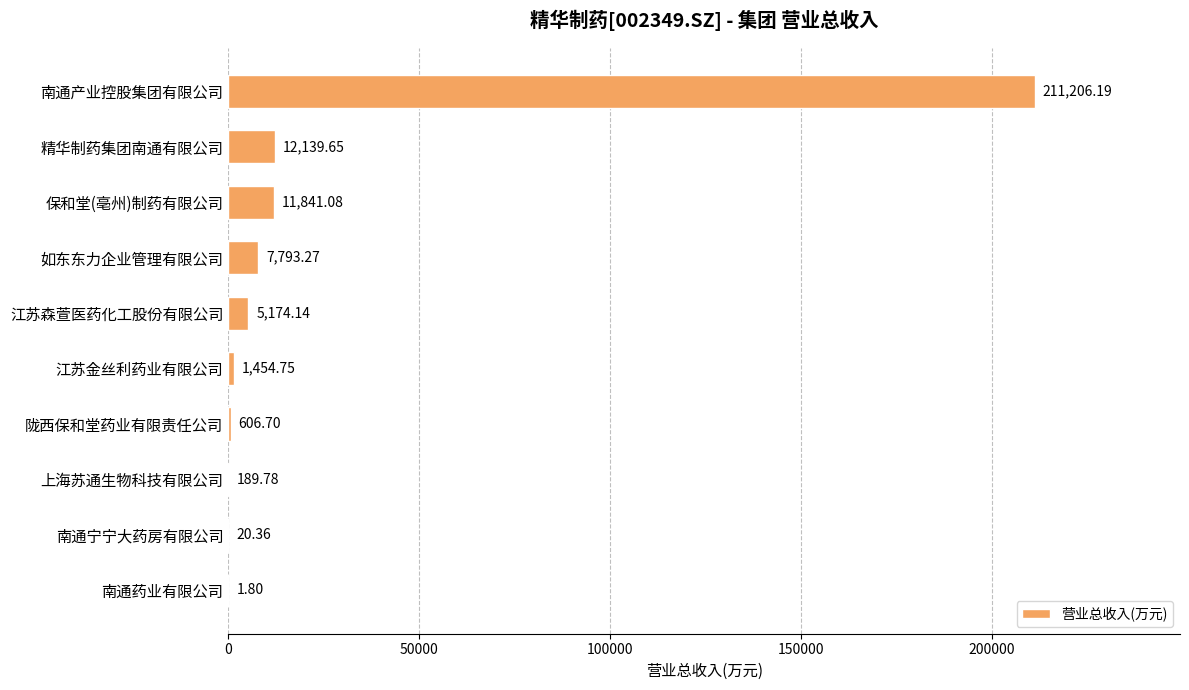

Which label corresponds to the largest value in the chart?

南通产业控股集团有限公司